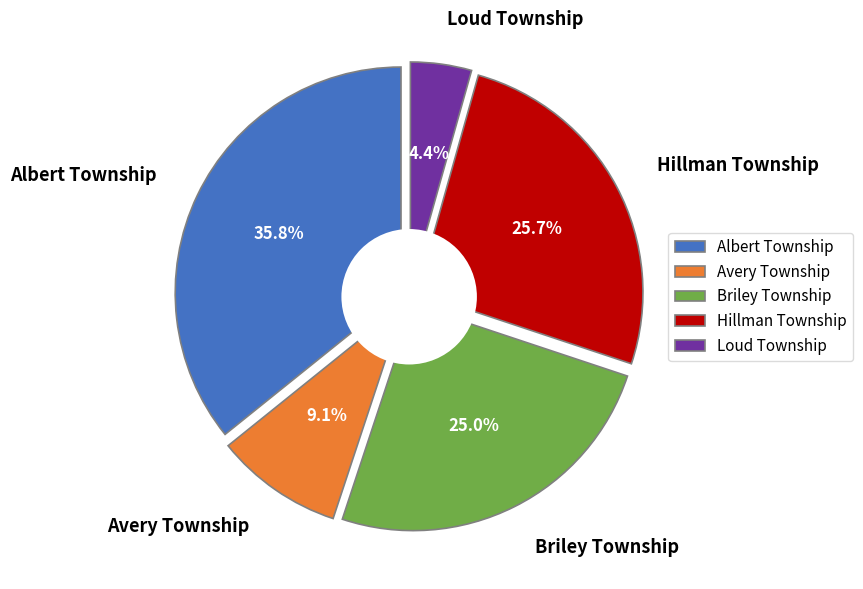

Count the number of slices in the pie.

5